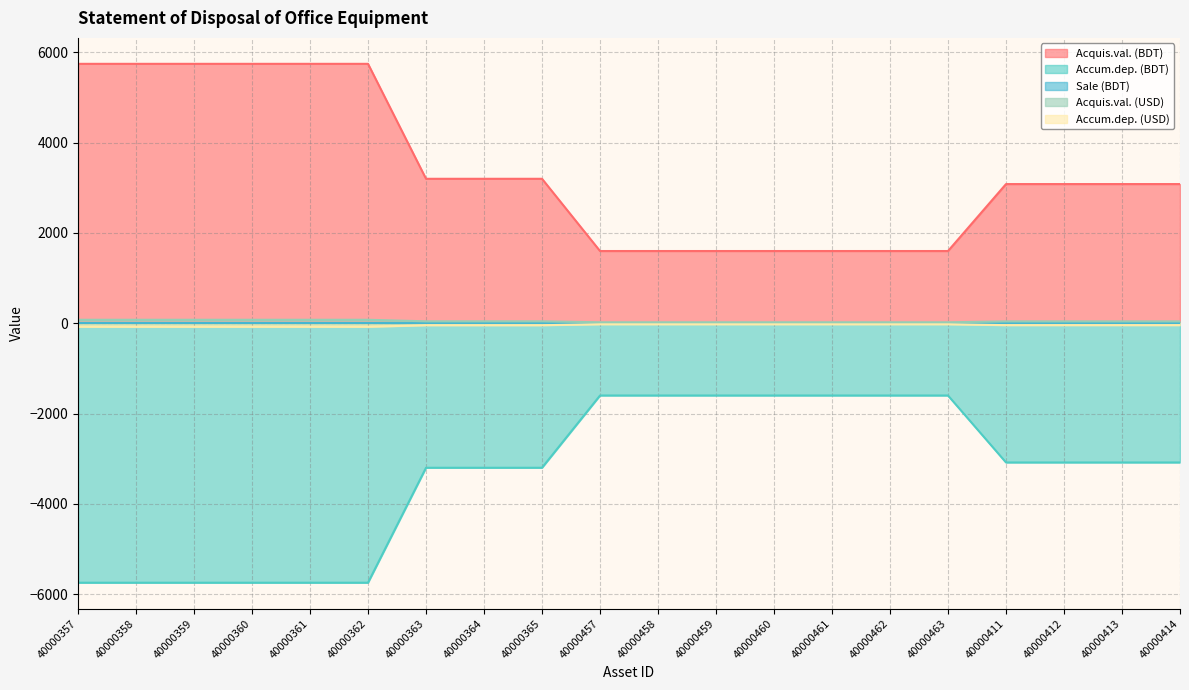

At which category does the chart reach its peak across all series?

40000357